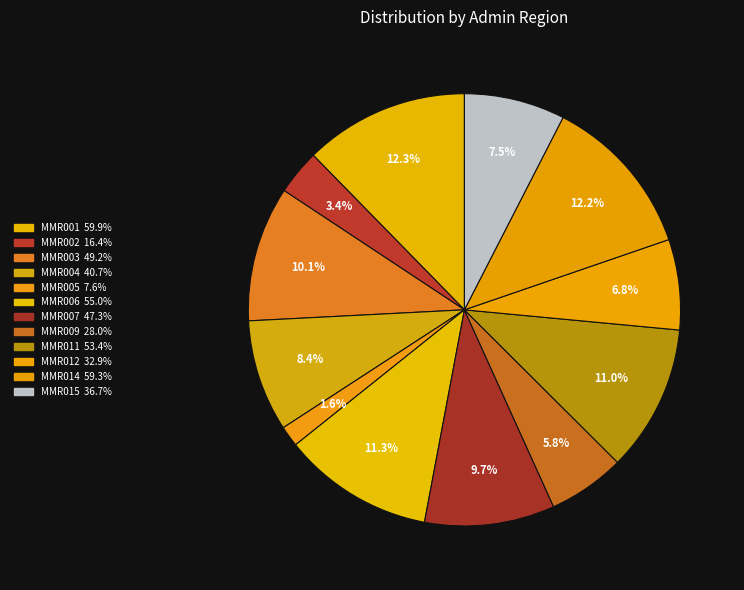

Combined, what portion of the pie is MMR006 and MMR015?

18.8%